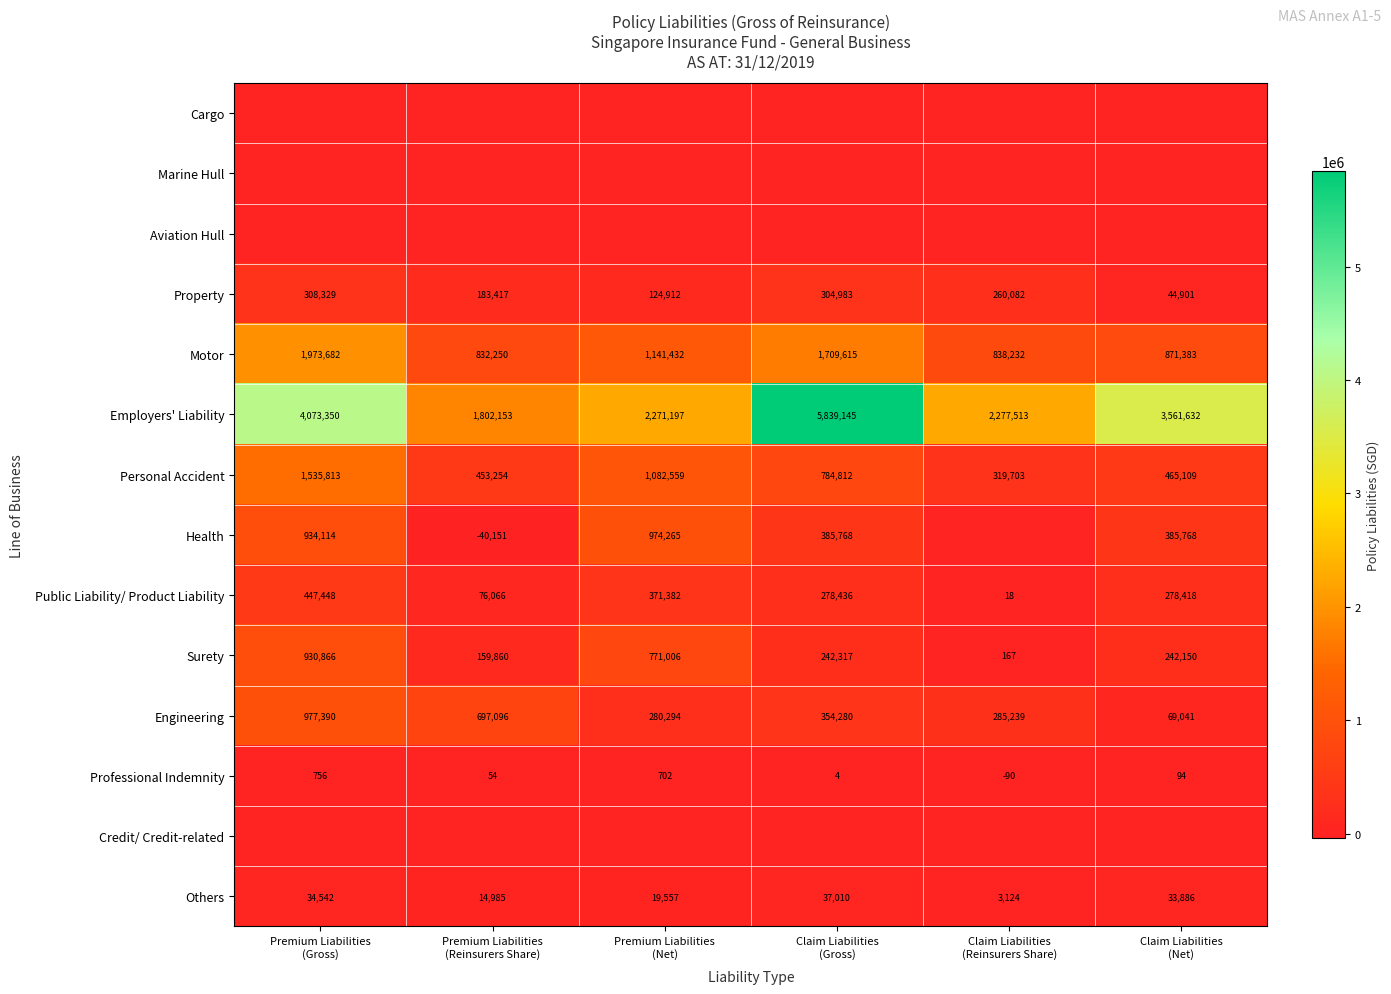

What is the highest value of the Motor series?

1973682